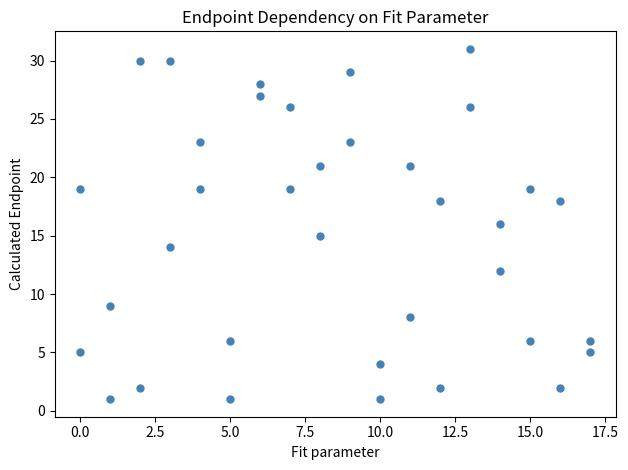

What is the range of Y values (max minus min)?

30